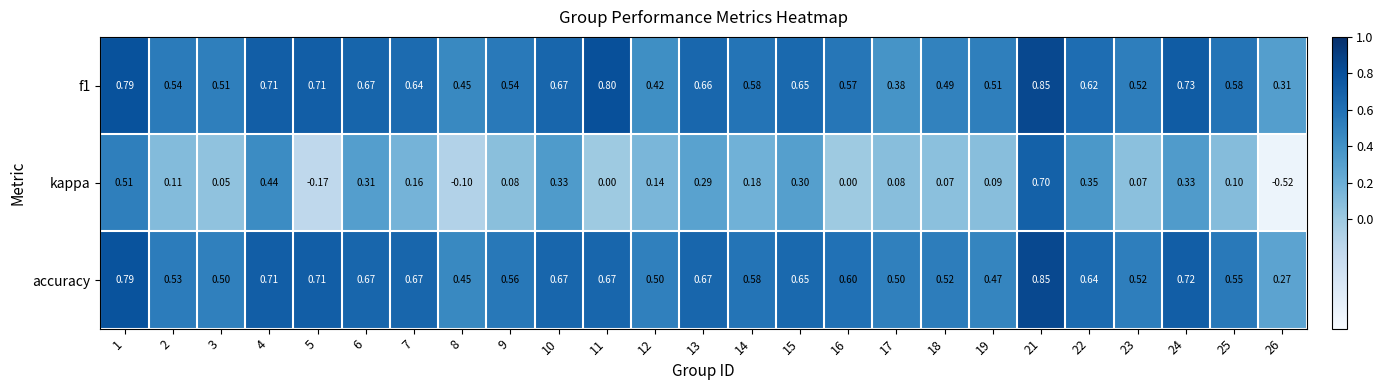

Between 1 and 22, which series saw the biggest shift?

f1